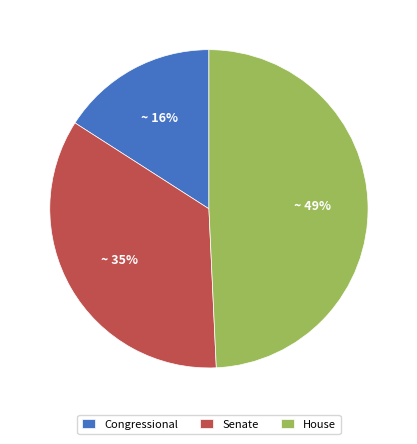

Rank the categories by value from lowest to highest.

Congressional, Senate, House